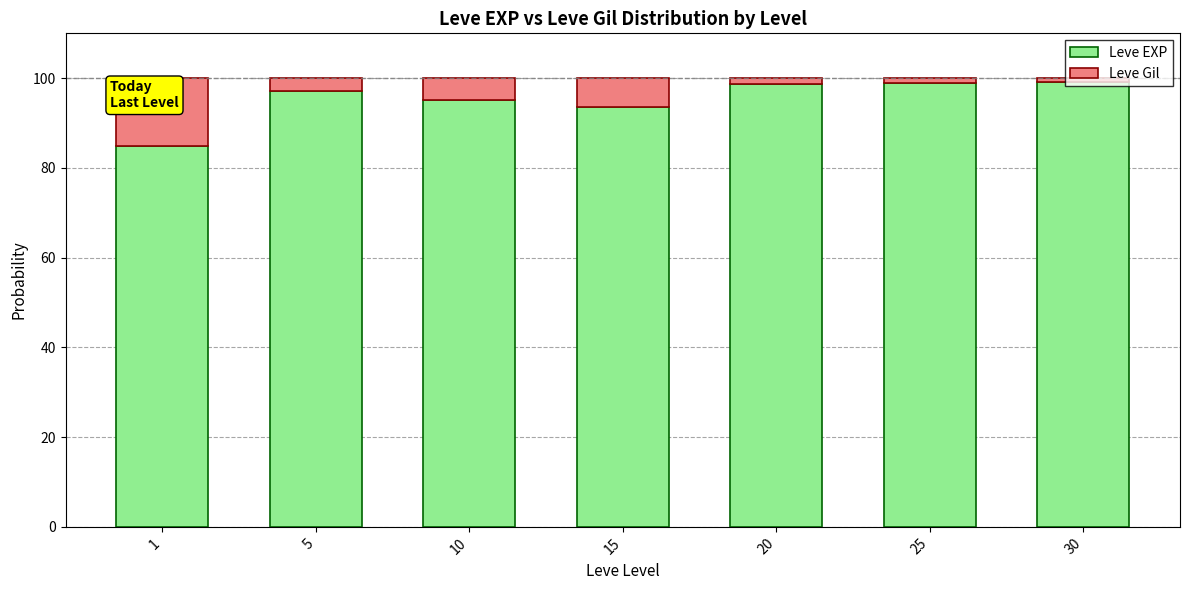

What is the difference between the maximum and minimum values in the Leve EXP series?

14.3